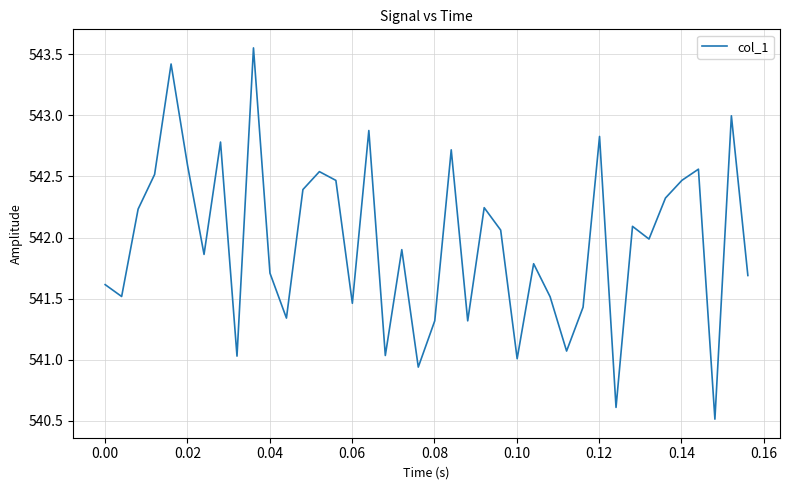

What is the minimum value shown in the chart?

540.5